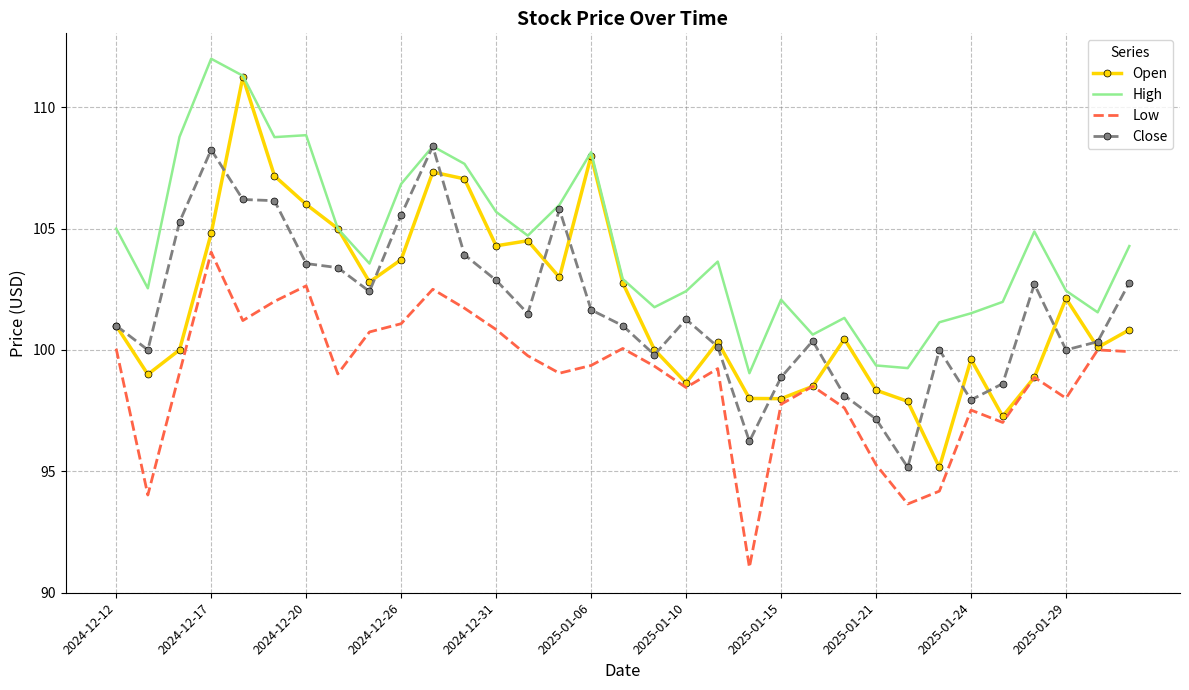

Which series has the largest range (max minus min)?

Open